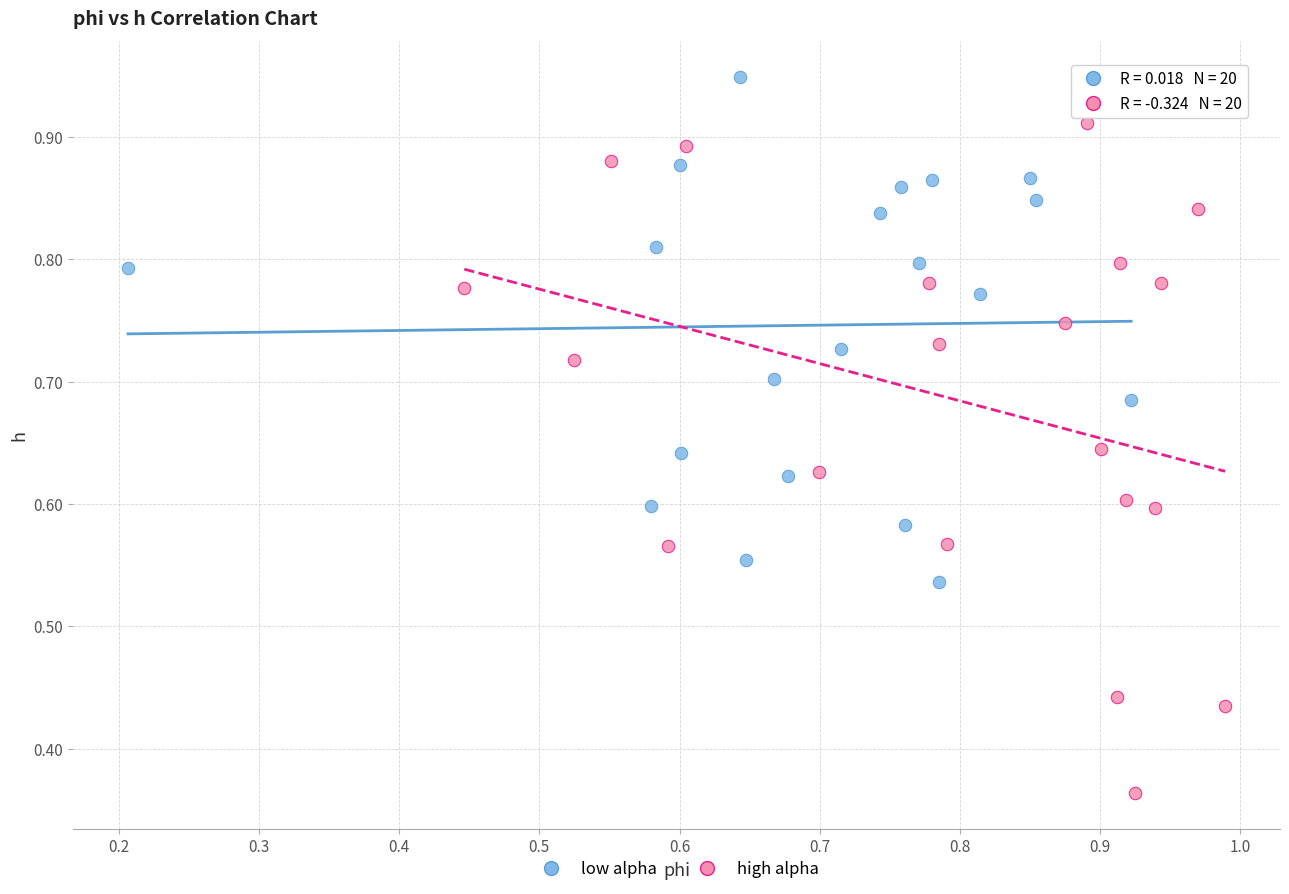

Which series reaches the minimum Y coordinate?

high alpha